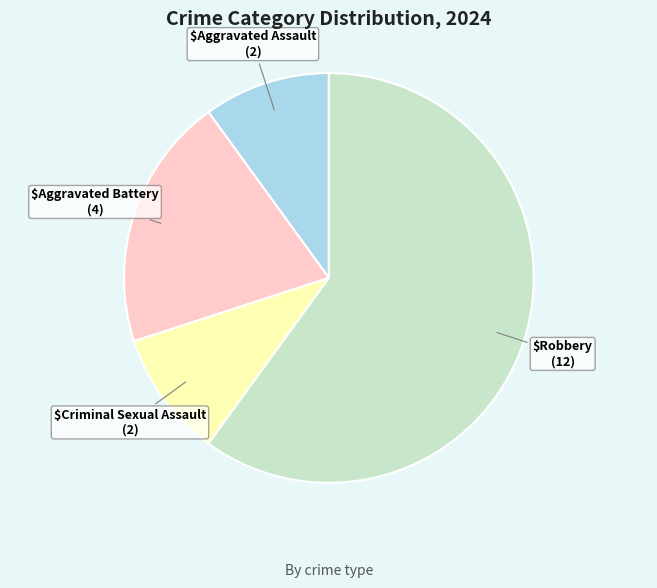

Does any single category account for the majority?

Yes